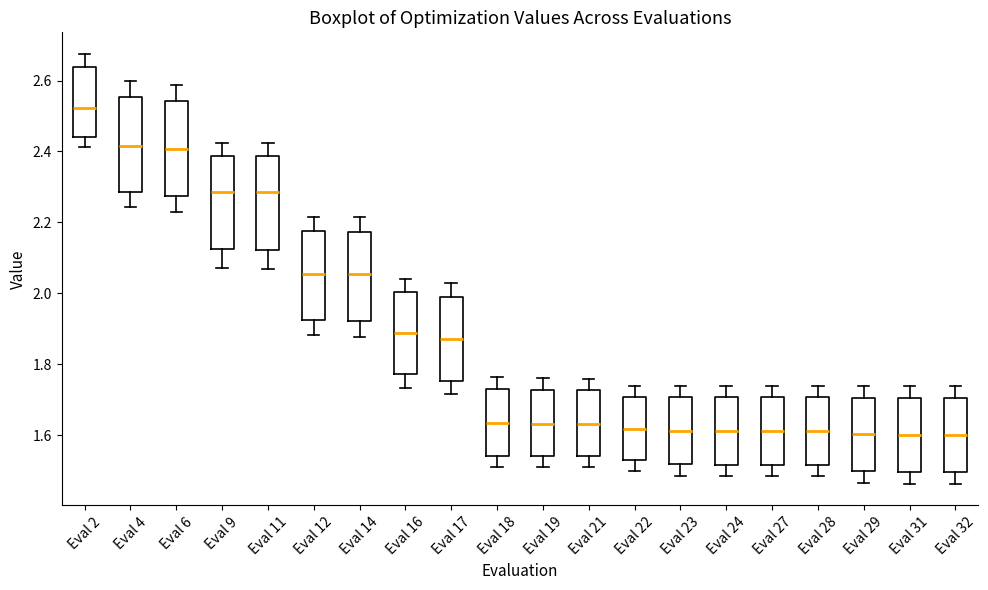

Reading left to right, transcribe this box plot: for each box, give where its median line is, the range the box spans, and where its two whiskers end, as read against the y-axis. The values are not printed on the chart, so give them approximately, as read against the axis.

Eval 2: median 2.52, box 2.44 to 2.64, whiskers 2.42 to 2.68
Eval 4: median 2.42, box 2.28 to 2.56, whiskers 2.24 to 2.60
Eval 6: median 2.40, box 2.28 to 2.54, whiskers 2.22 to 2.58
Eval 9: median 2.28, box 2.12 to 2.38, whiskers 2.08 to 2.42
Eval 11: median 2.28, box 2.12 to 2.38, whiskers 2.06 to 2.42
Eval 12: median 2.06, box 1.92 to 2.18, whiskers 1.88 to 2.22
Eval 14: median 2.06, box 1.92 to 2.18, whiskers 1.88 to 2.22
Eval 16: median 1.88, box 1.78 to 2.00, whiskers 1.74 to 2.04
Eval 17: median 1.88, box 1.76 to 1.98, whiskers 1.72 to 2.02
Eval 18: median 1.64, box 1.54 to 1.74, whiskers 1.52 to 1.76
Eval 19: median 1.64, box 1.54 to 1.72, whiskers 1.52 to 1.76
Eval 21: median 1.64, box 1.54 to 1.72, whiskers 1.52 to 1.76
Eval 22: median 1.62, box 1.52 to 1.70, whiskers 1.50 to 1.74
Eval 23: median 1.62, box 1.52 to 1.70, whiskers 1.48 to 1.74
Eval 24: median 1.62, box 1.52 to 1.70, whiskers 1.48 to 1.74
Eval 27: median 1.62, box 1.52 to 1.70, whiskers 1.48 to 1.74
Eval 28: median 1.62, box 1.52 to 1.70, whiskers 1.48 to 1.74
Eval 29: median 1.60, box 1.50 to 1.70, whiskers 1.46 to 1.74
Eval 31: median 1.60, box 1.50 to 1.70, whiskers 1.46 to 1.74
Eval 32: median 1.60, box 1.50 to 1.70, whiskers 1.46 to 1.74